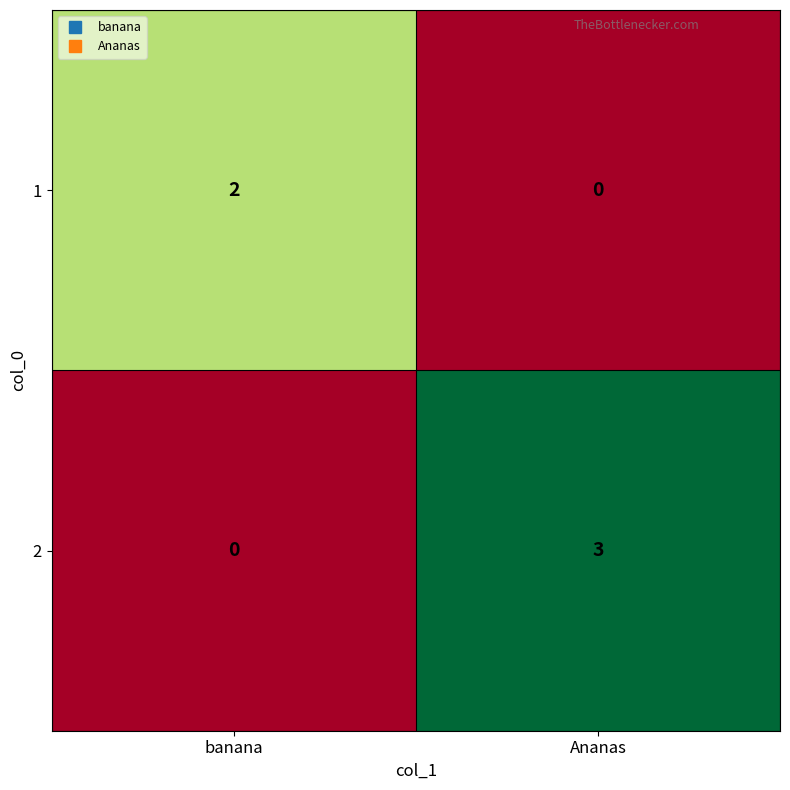

How many positive values does the 2 series have?

1